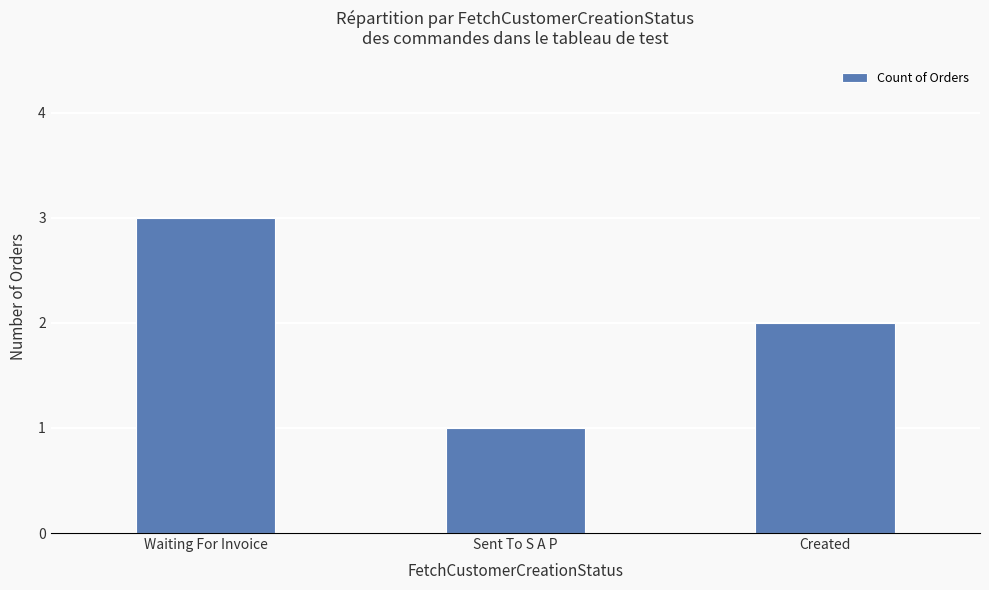

The value at Waiting For Invoice is 3. True or false?

True